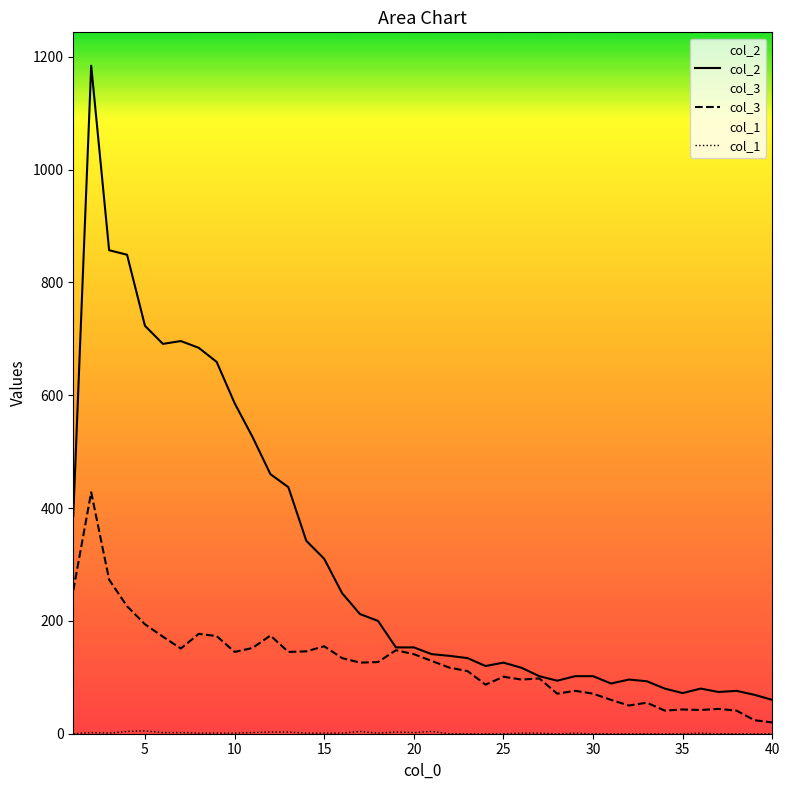

How many lines are shown in the chart?

3